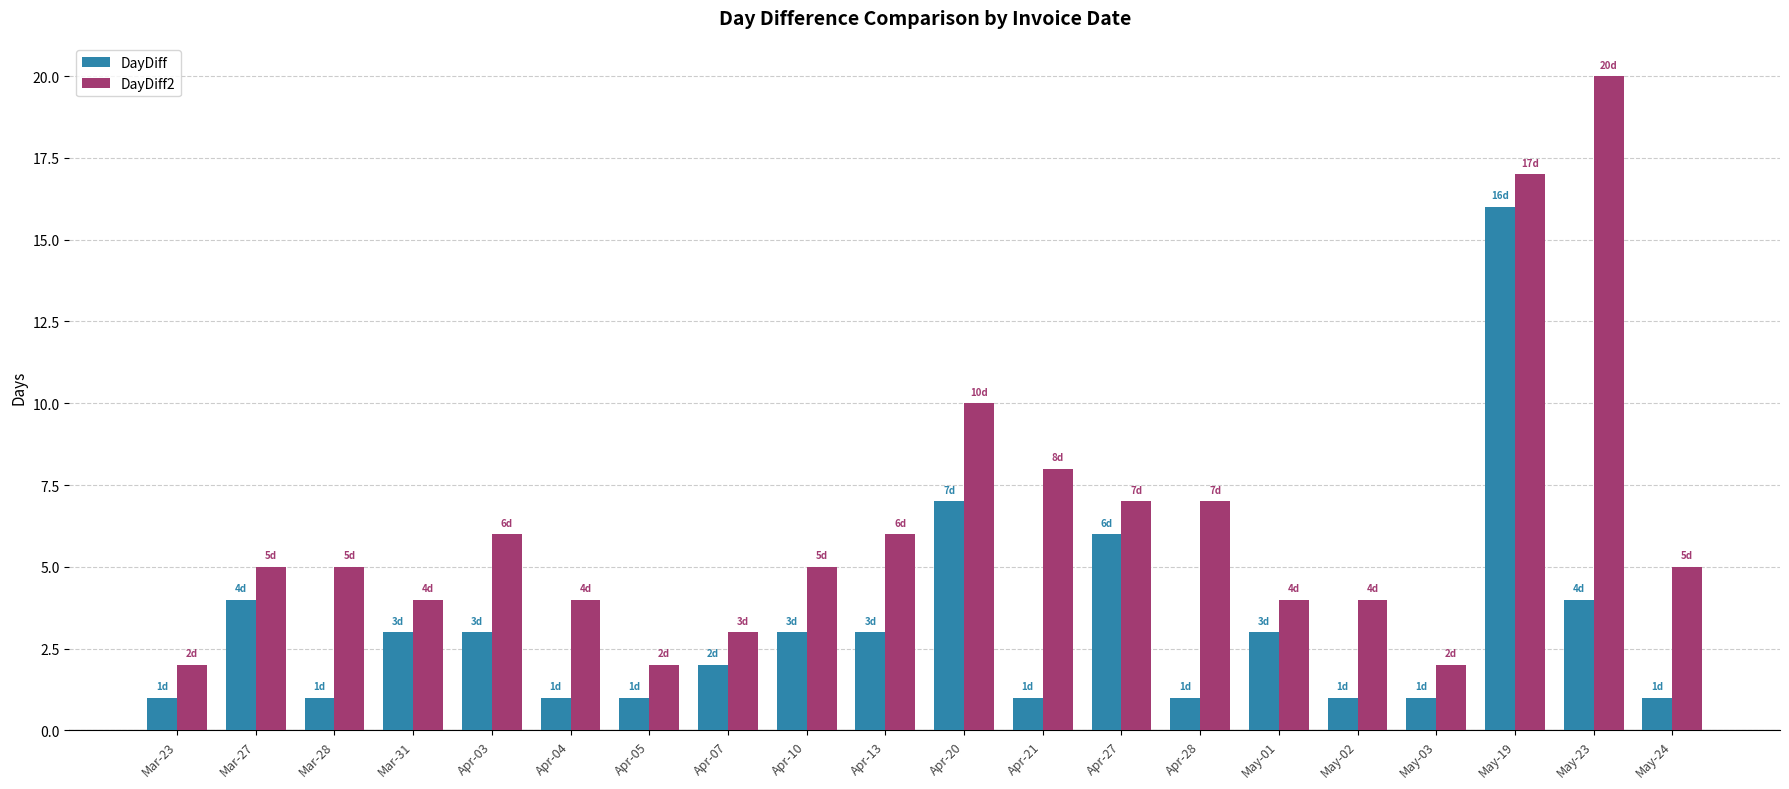

Which series changed the most between May-02 and May-24?

DayDiff2